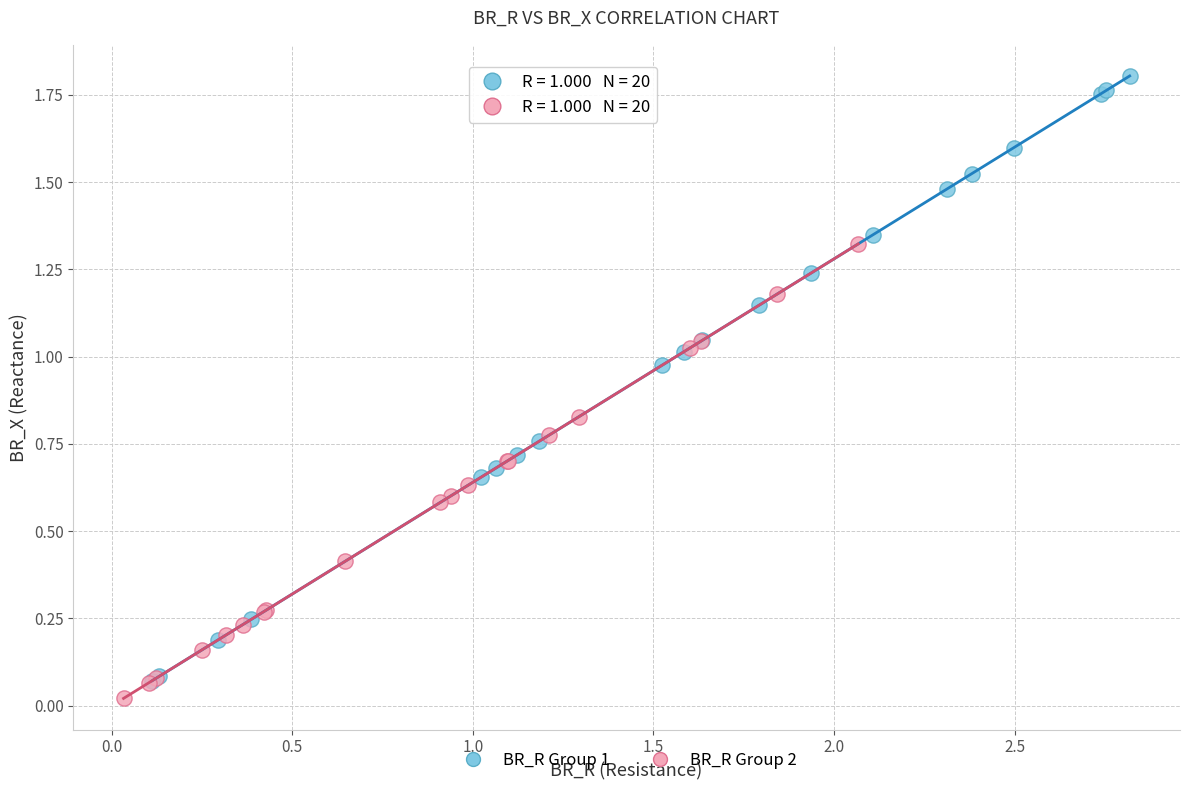

Which series reaches the maximum Y coordinate?

BR_R Group 1